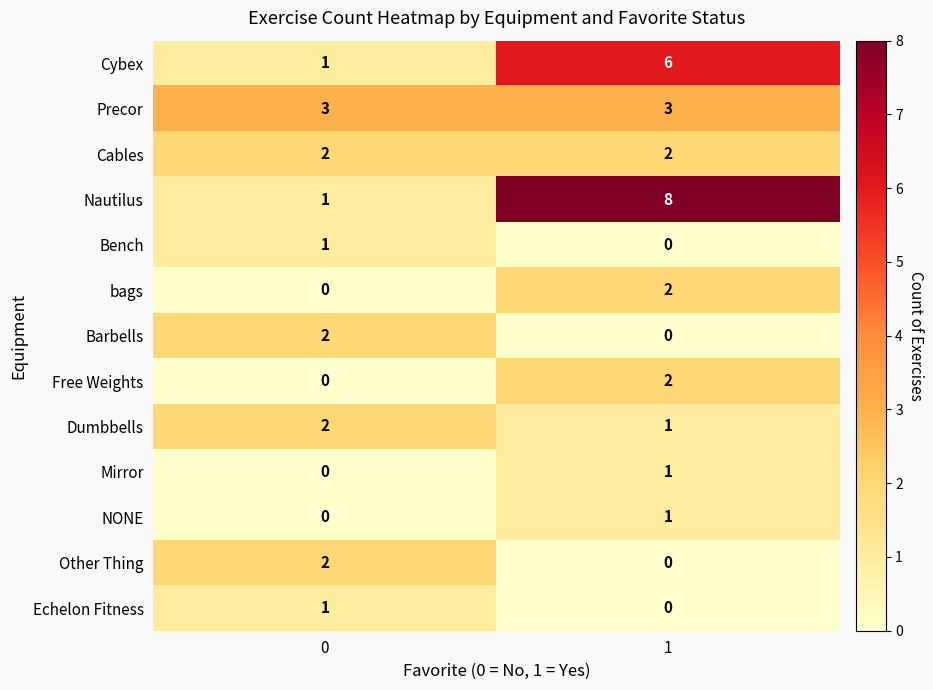

What is the spread (max minus min) of values at 0?

3